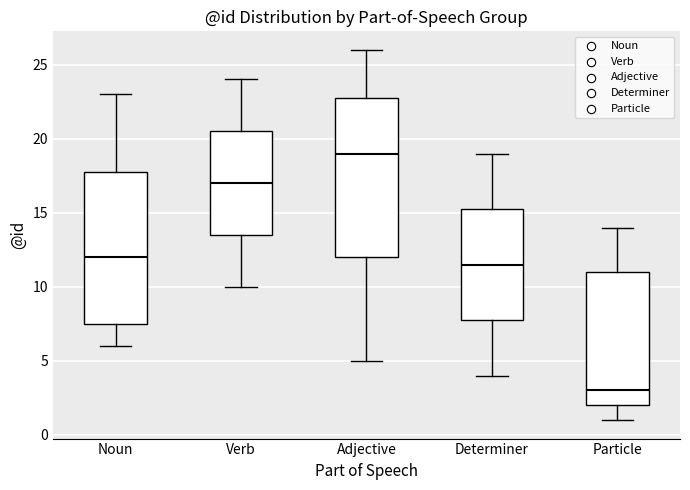

Which box's median line is the highest?

Adjective